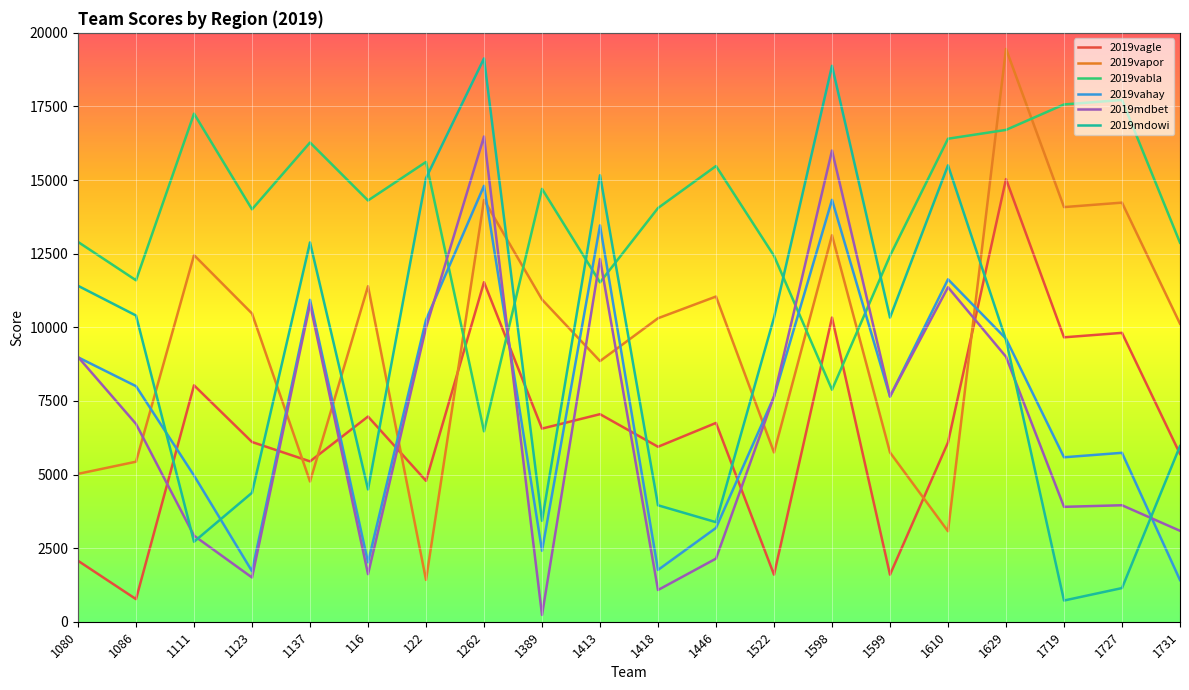

How many times do 2019vabla and 2019mdowi cross each other?

6